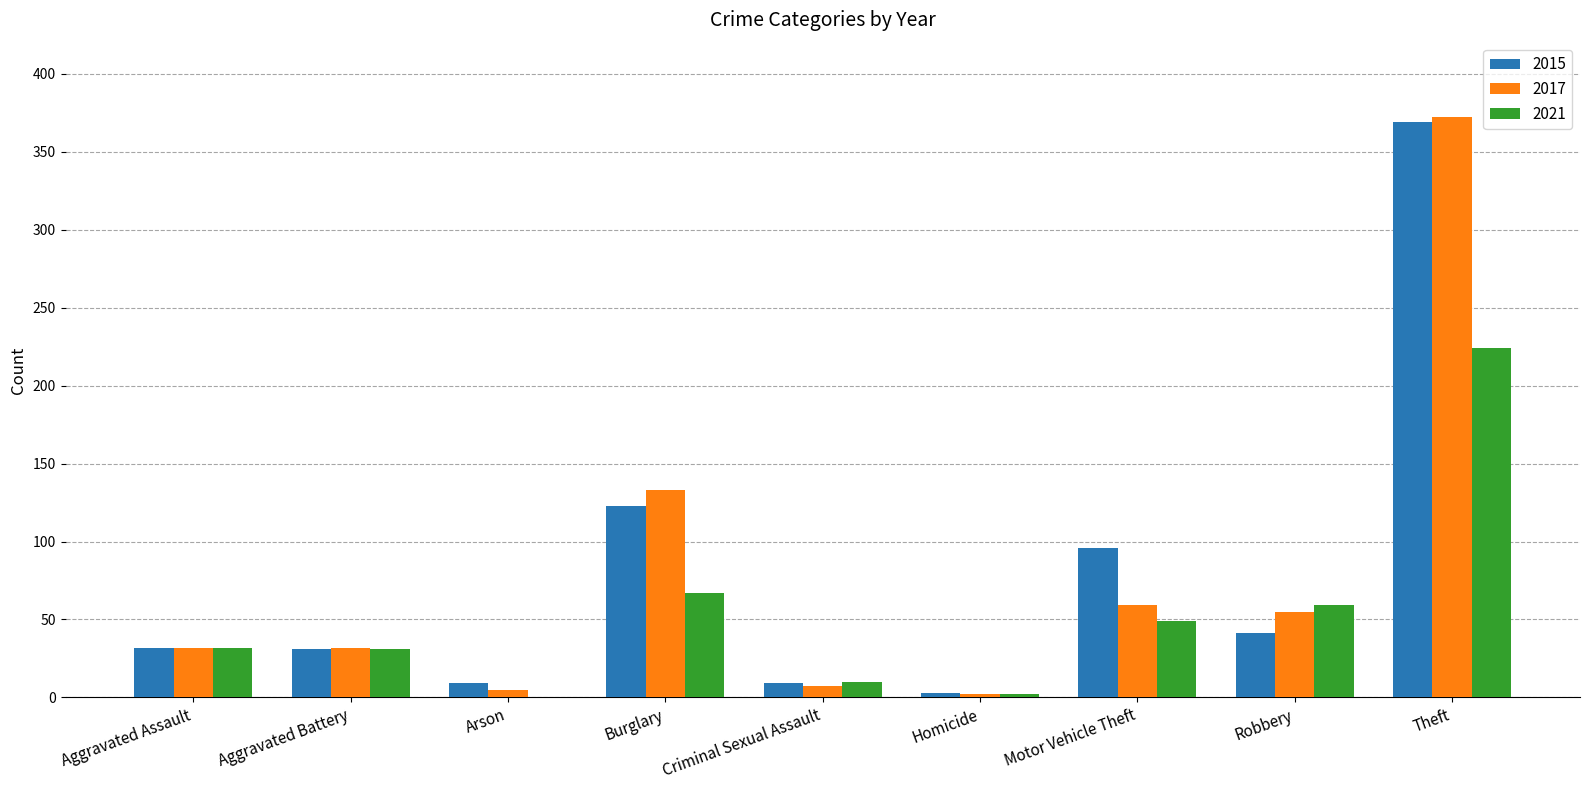

Which category has the highest value across all series?

Theft